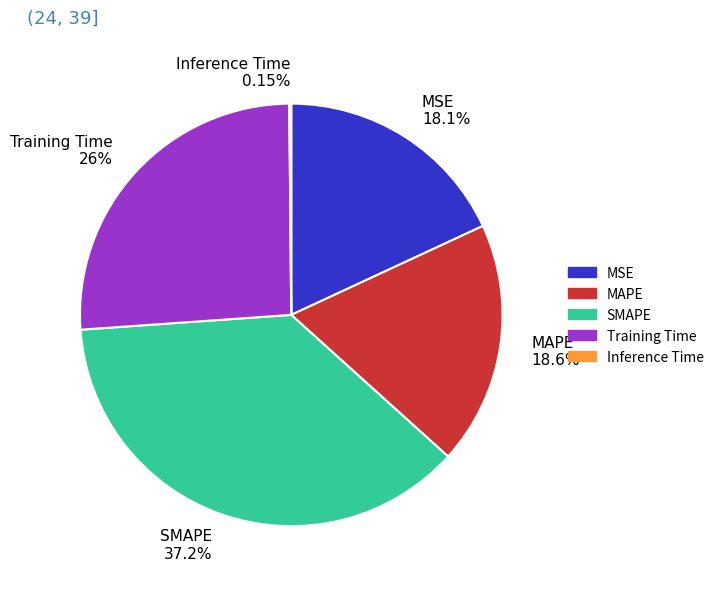

What is the largest slice in the pie chart?

SMAPE